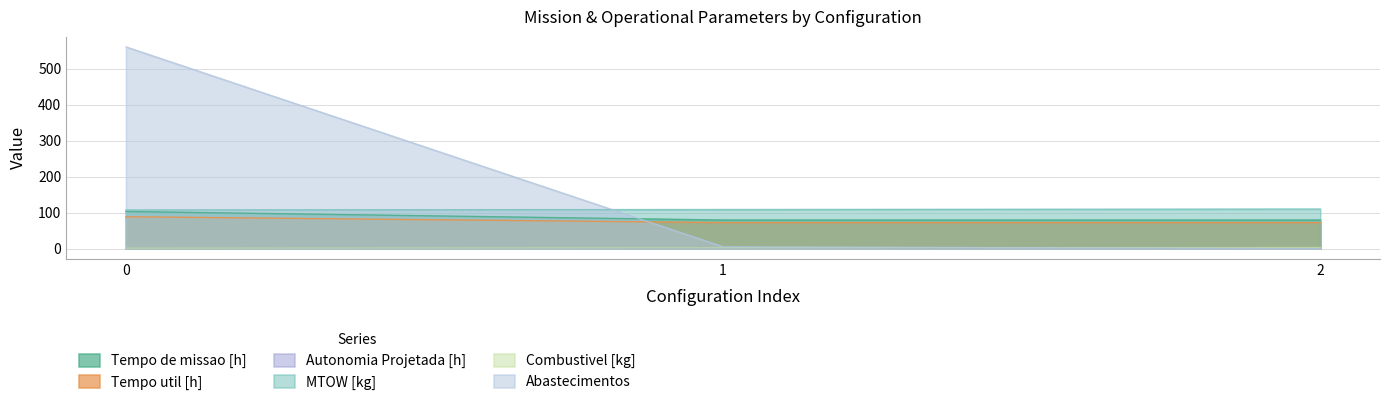

The Combustivel [kg] series shows 4.6 at 2. True or false?

False